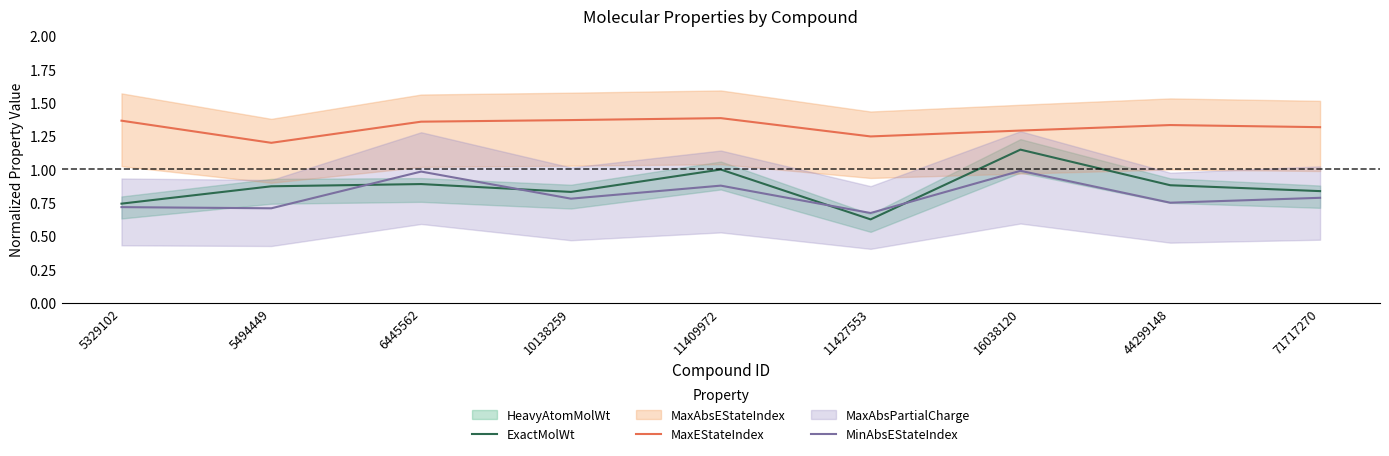

What is the difference between the maximum and minimum values in the MinAbsEStateIndex series?

0.3